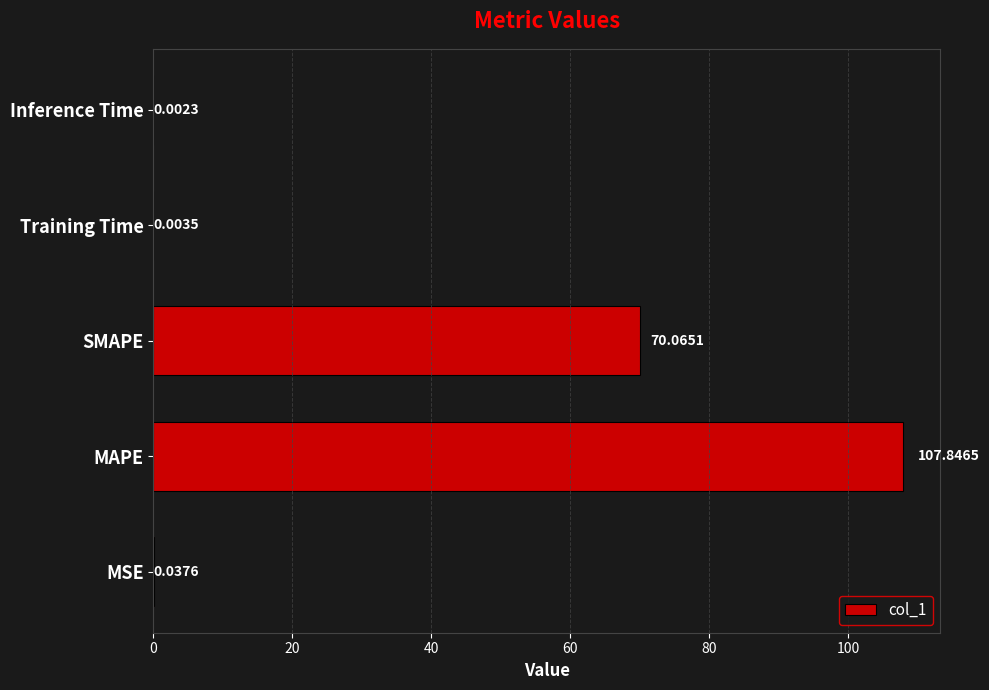

What is the sum of the values at SMAPE and Inference Time?

70.1